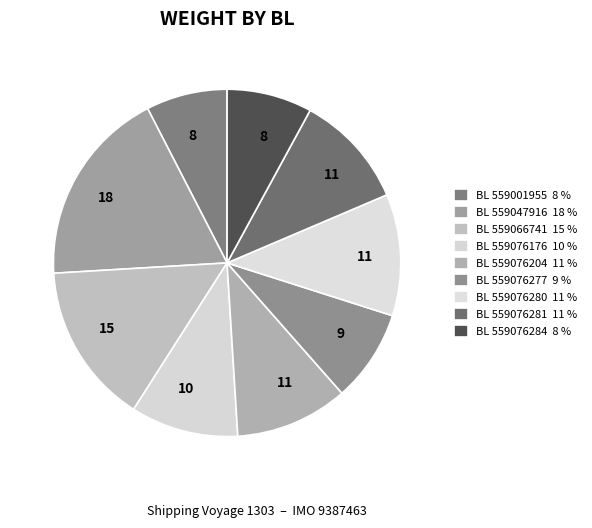

Which category has the biggest portion of the pie?

559047916